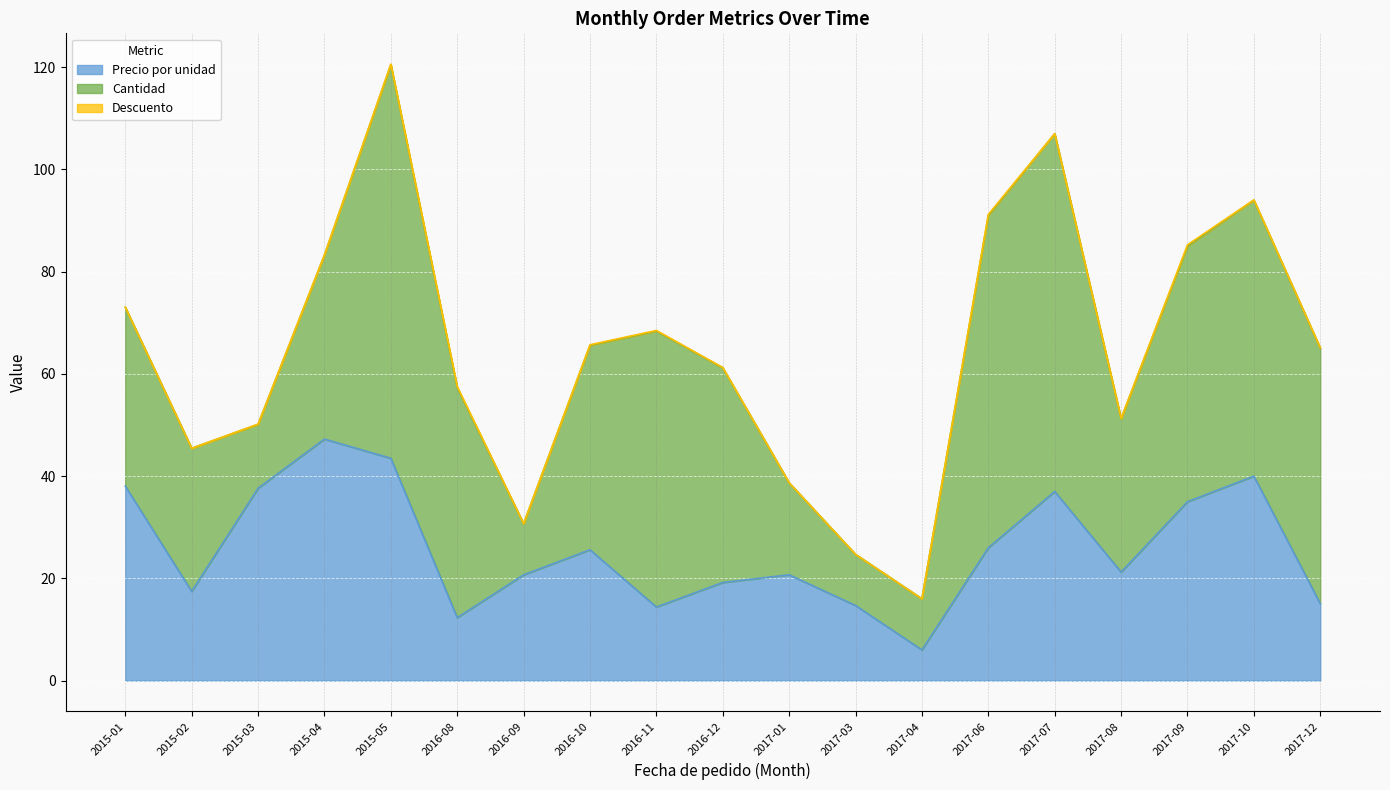

True or false: Precio por unidad has a value of 4.6 at 8.

False